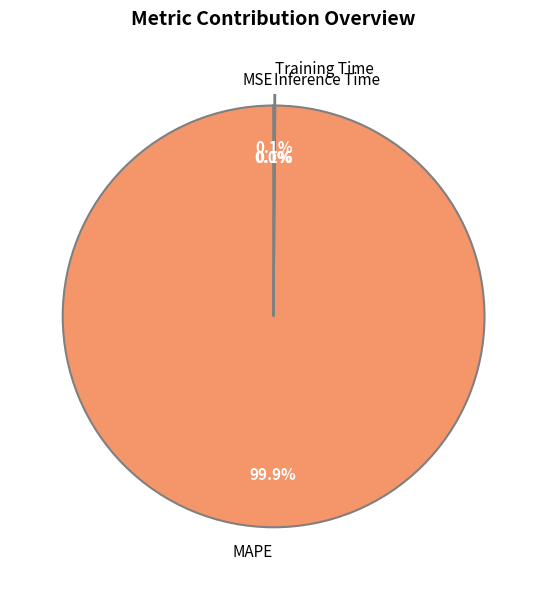

Which category has the biggest portion of the pie?

MAPE